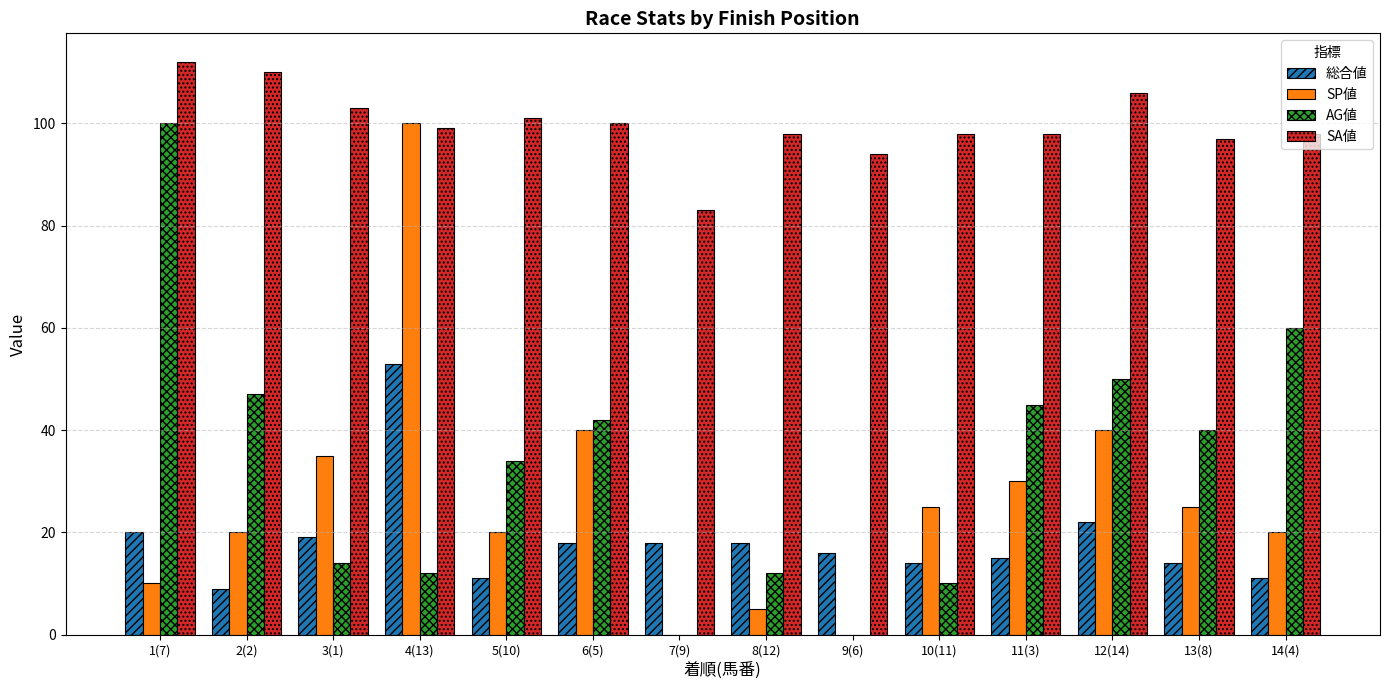

At which label does SP値 first exceed 25?

3(1)